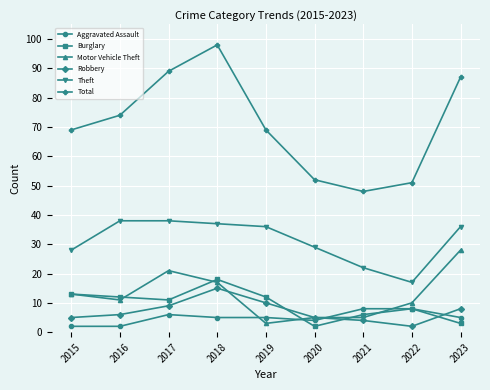

What are all the series names shown in the legend?

Aggravated Assault, Burglary, Motor Vehicle Theft, Robbery, Theft, Total